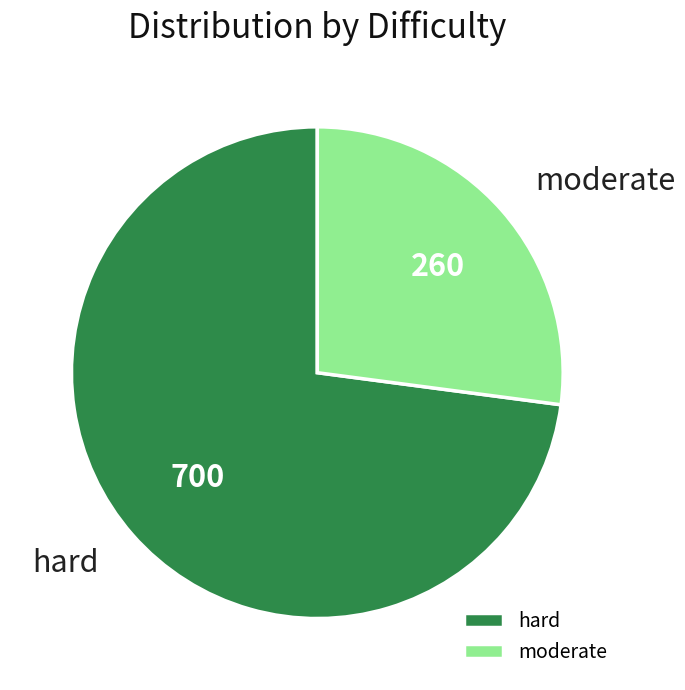

Between moderate and hard, which is larger?

hard